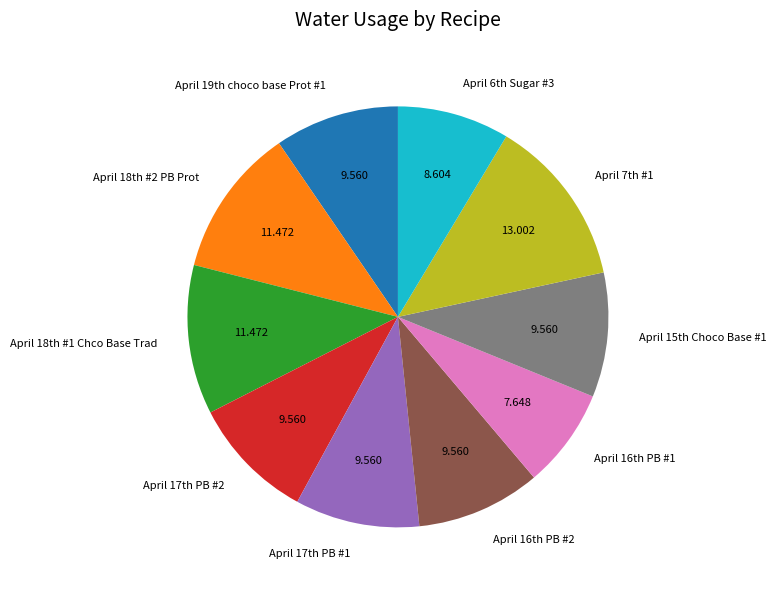

Does any single category account for the majority?

No